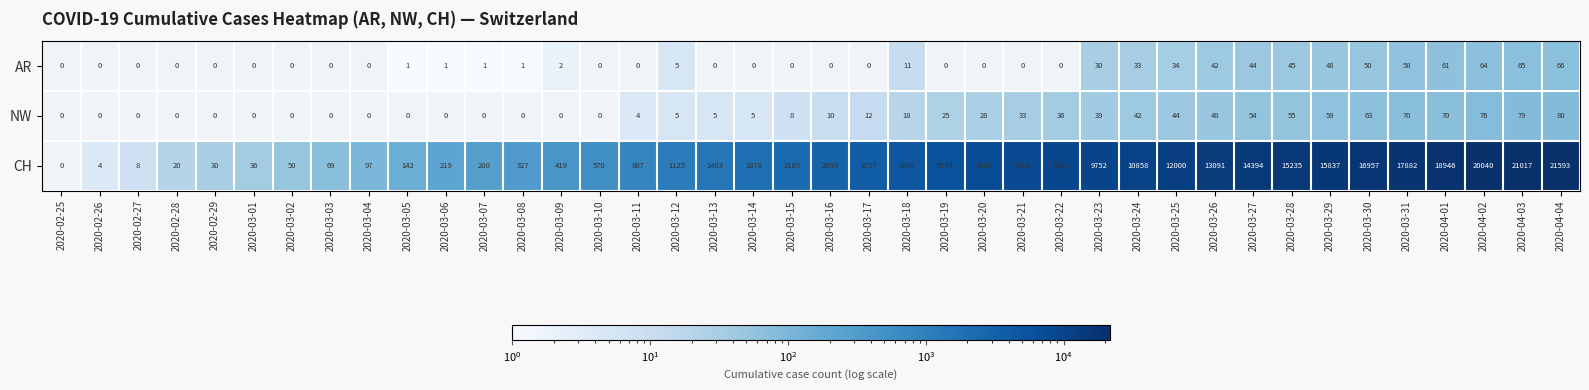

Which series has the largest total across all categories?

CH